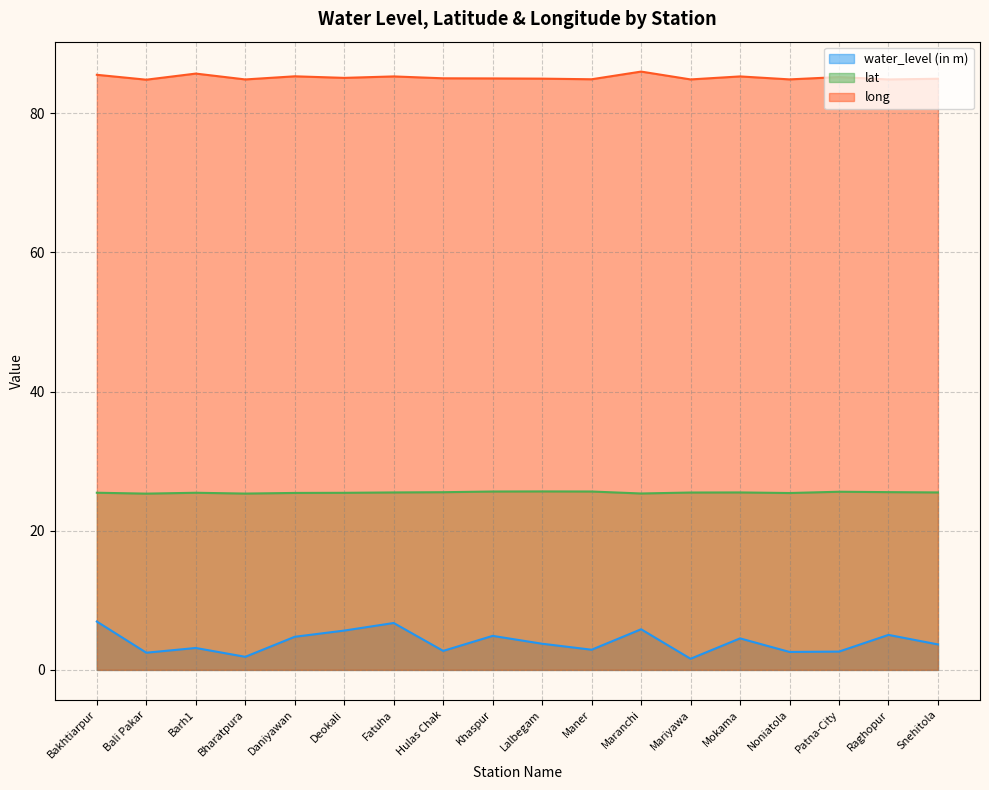

What is the label of the 13th point from the left?

Mariyawa